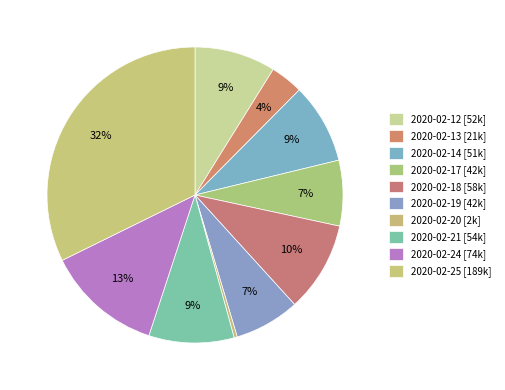

To the nearest percent, what is the average slice percentage?

10%